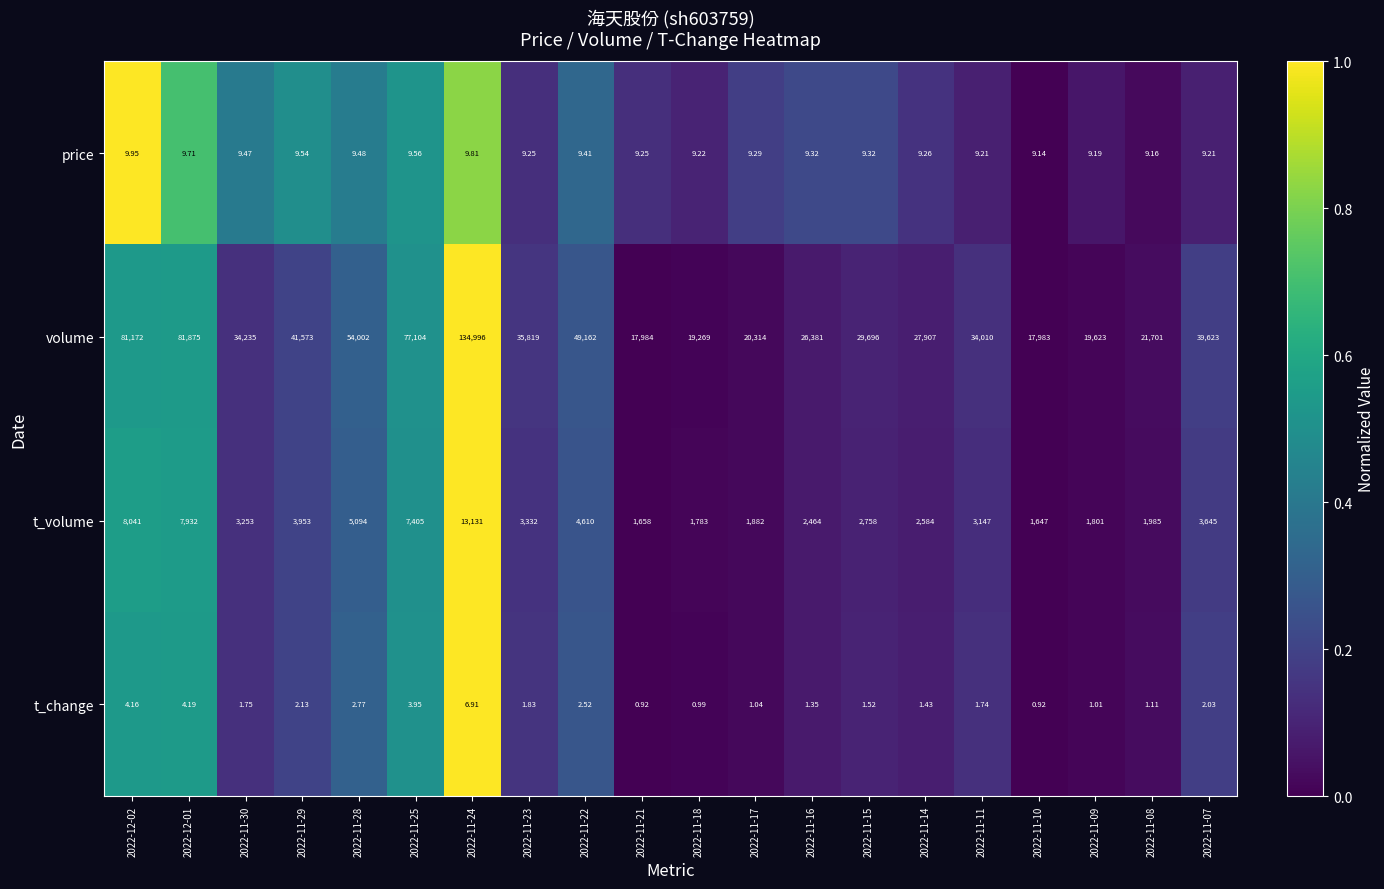

Which series changed the most between 2022-11-22 and 2022-11-18?

volume